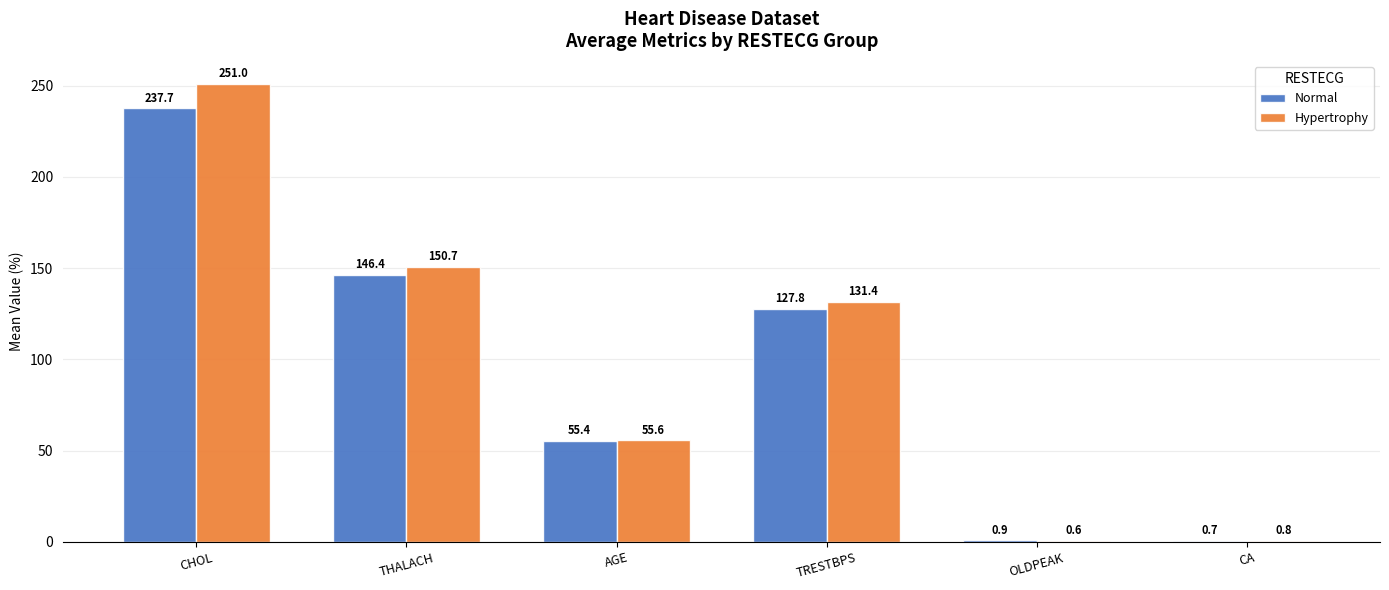

Is it true that Normal equals 55.4 at AGE?

True